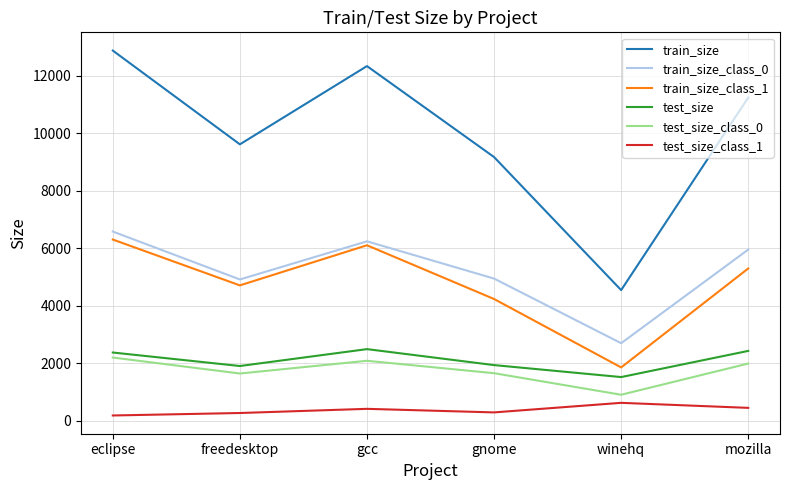

List the labels in order of train_size value, largest first.

eclipse, gcc, mozilla, freedesktop, gnome, winehq